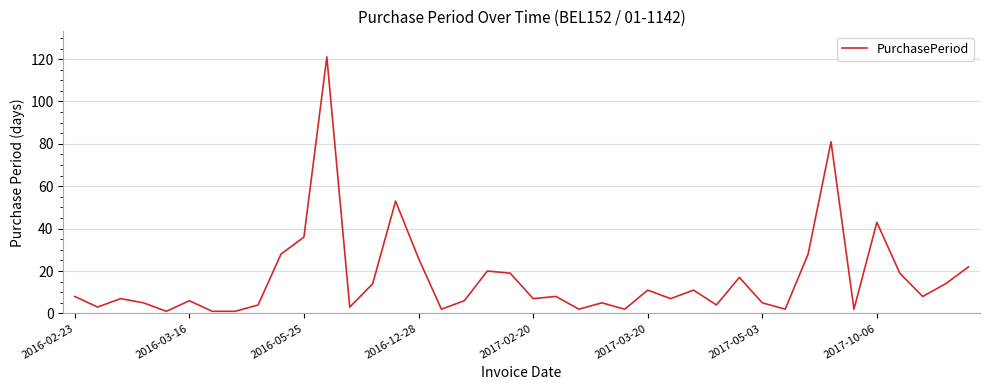

How many values are below 8?

20